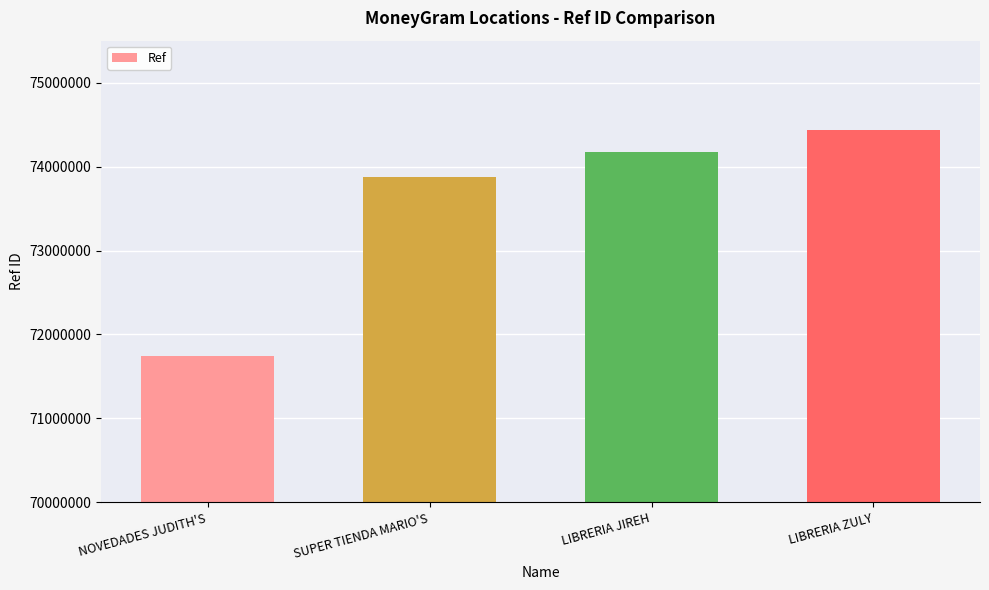

The value at NOVEDADES JUDITH'S is 71746209. True or false?

True